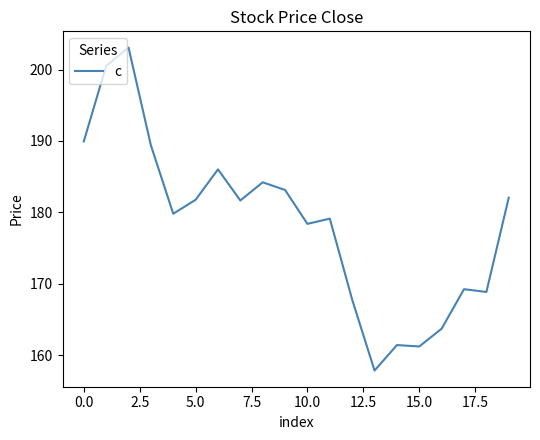

What is the average value?

178.5